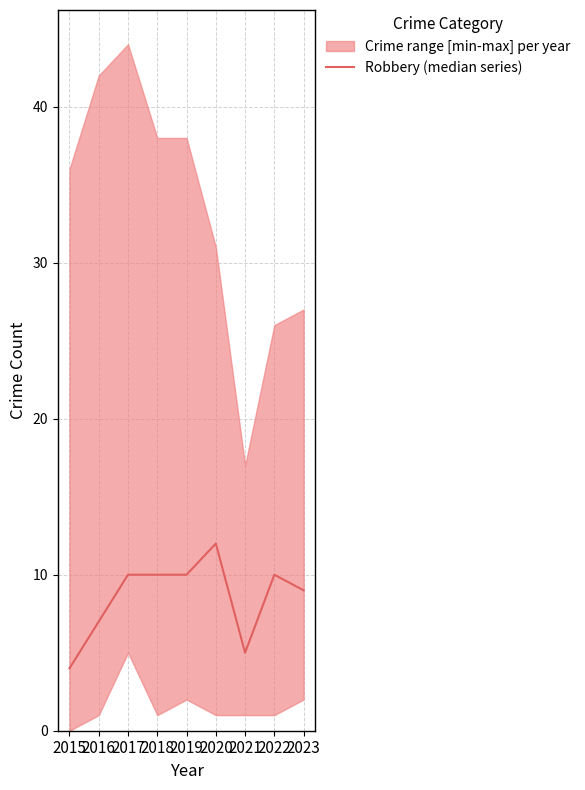

Which label corresponds to the largest value in the chart?

2020